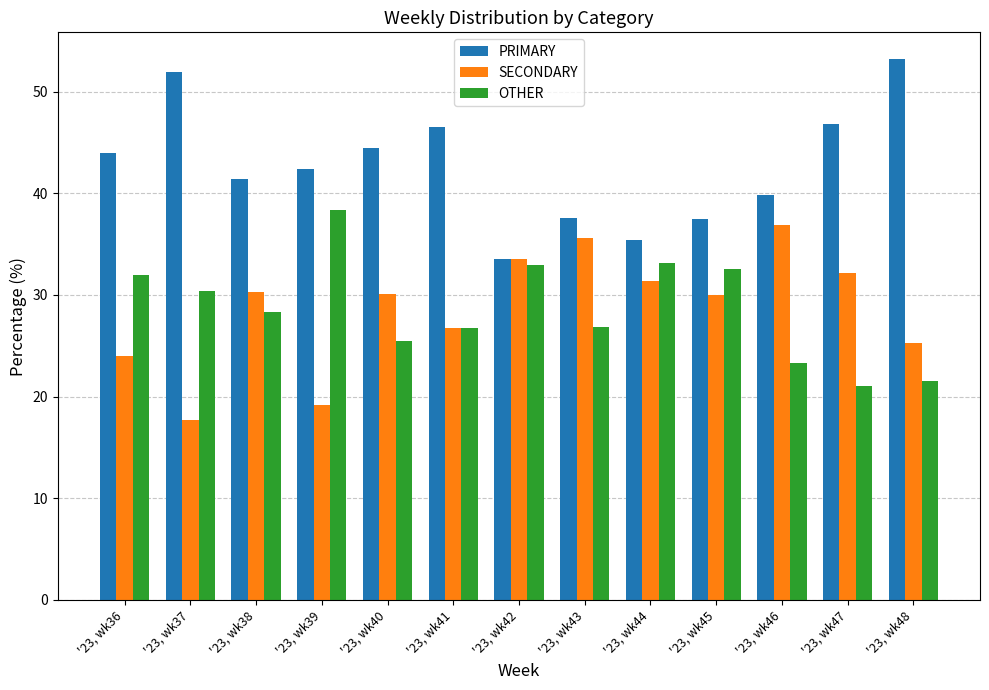

Which label corresponds to the smallest value in the chart?

'23, wk37